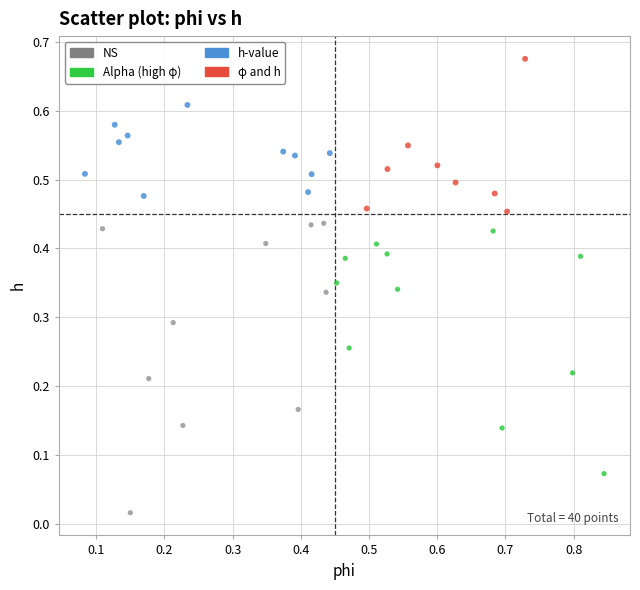

Which series has the widest spread of Y values?

NS